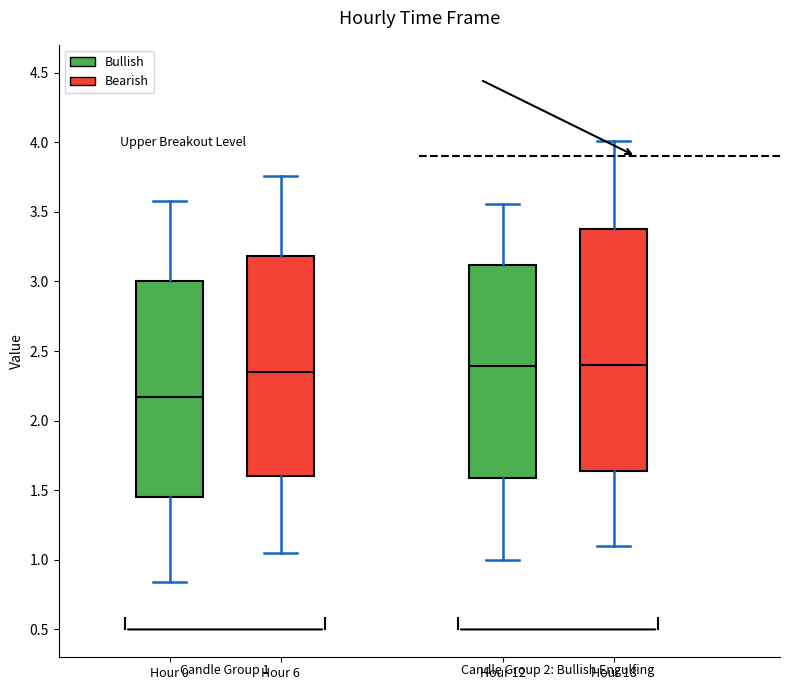

Comparing the boxes themselves (not the whiskers), which one is the tallest?

Hour 18